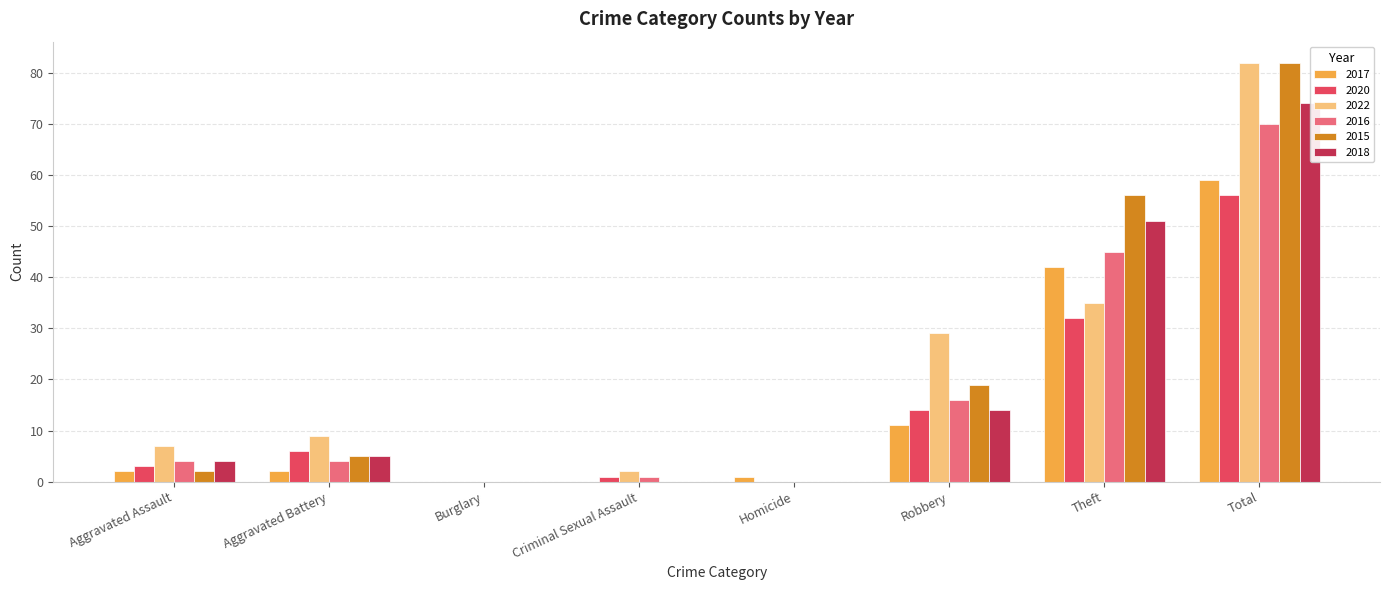

List the labels in order of 2020 value, largest first.

Total, Theft, Robbery, Aggravated Battery, Aggravated Assault, Criminal Sexual Assault, Burglary, Homicide